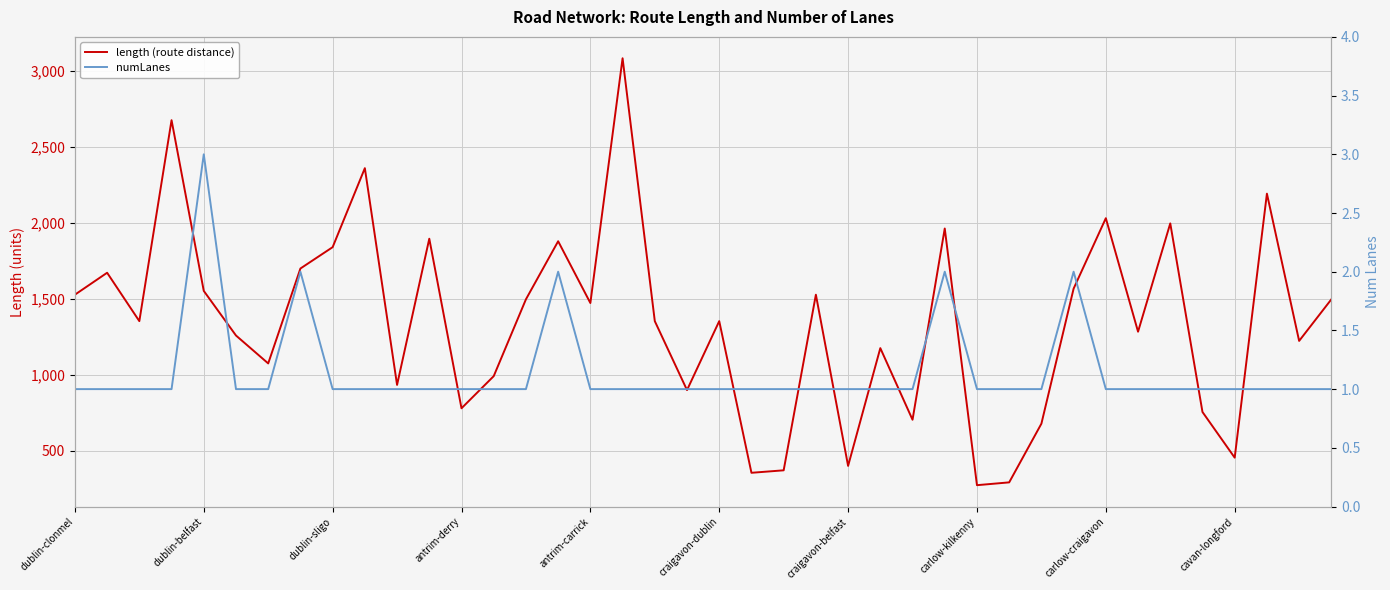

True or false: numLanes and length (route distance) intersect in this chart.

False